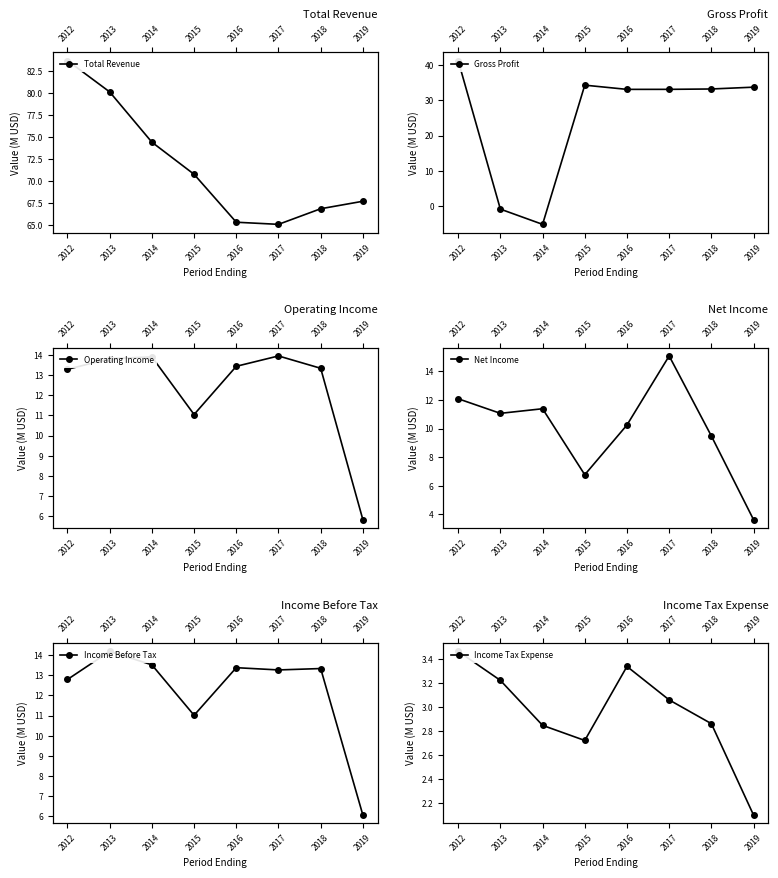

What is the value of the Income Before Tax point at the 8th from the left?

6.1